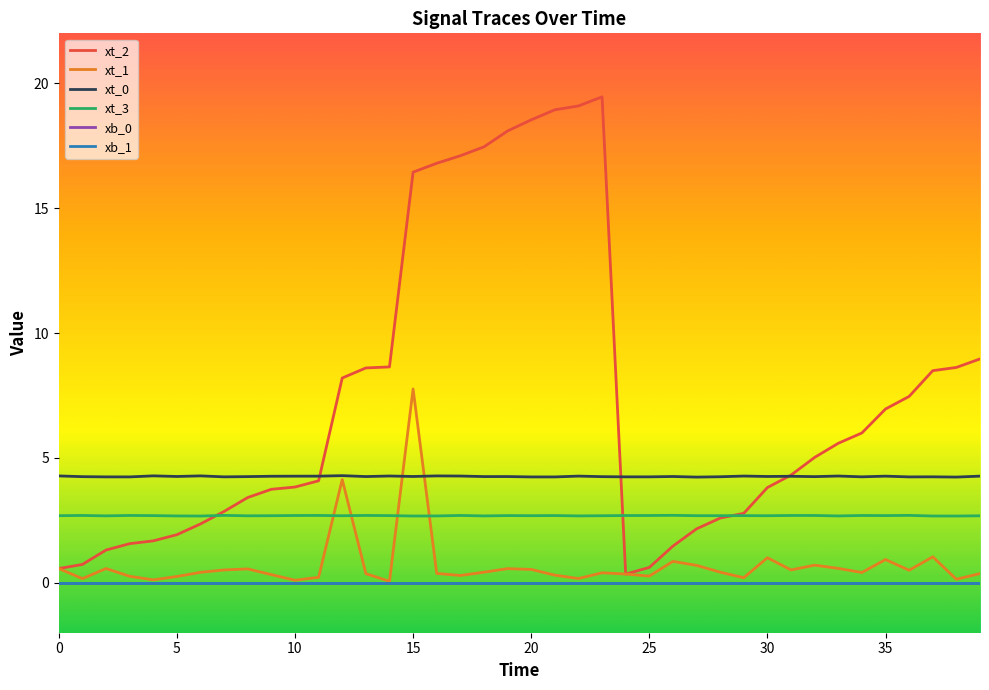

Count the xt_0 values in the range 4 to 5.

40